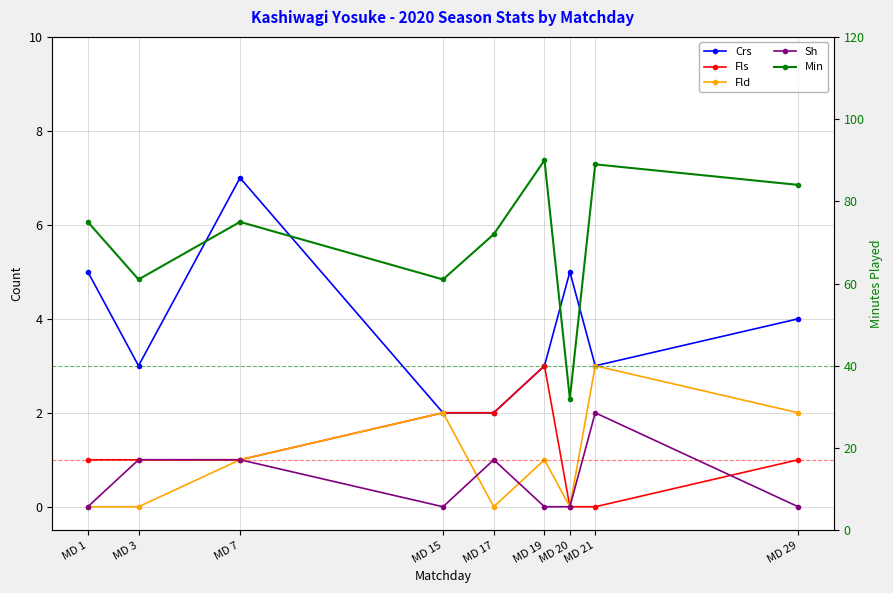

Count the number of categories in the chart.

9